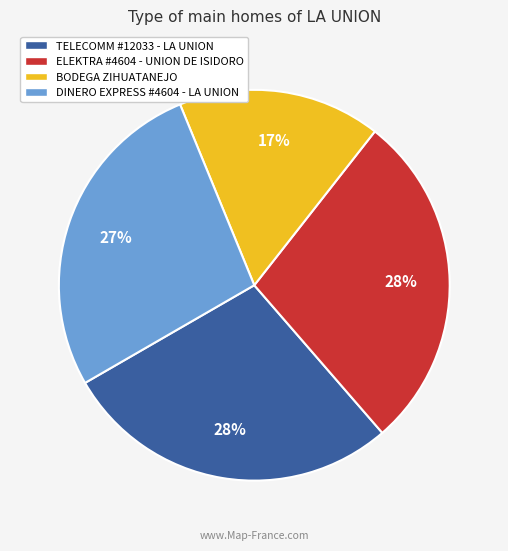

To the nearest percent, what is the average slice percentage?

25%